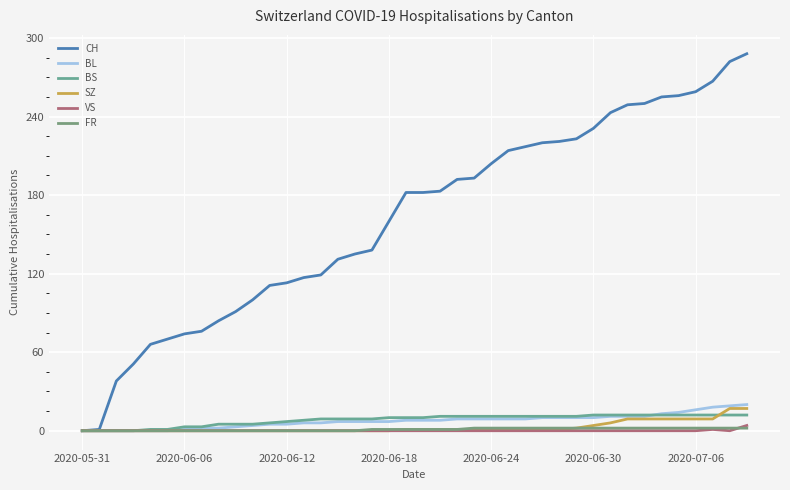

Which series has the largest total across all categories?

CH